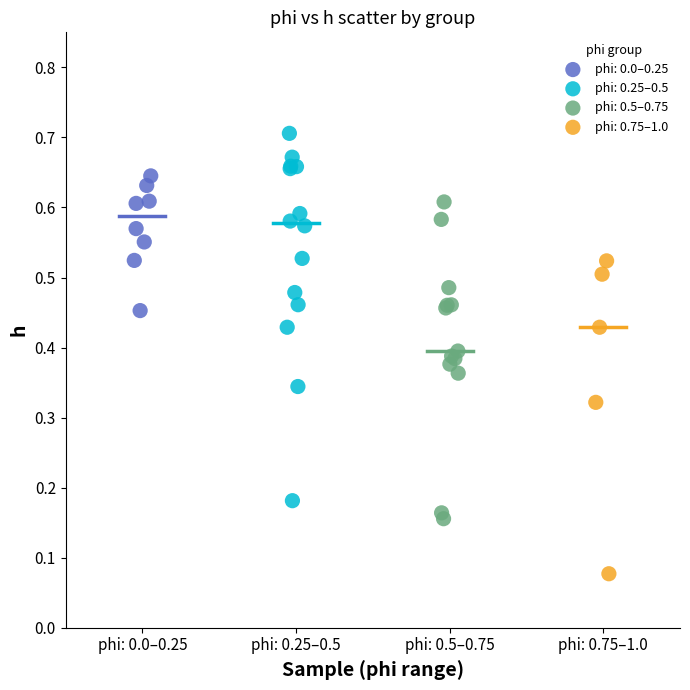

What are all the series names shown in the legend?

phi: 0.0–0.25, phi: 0.25–0.5, phi: 0.5–0.75, phi: 0.75–1.0